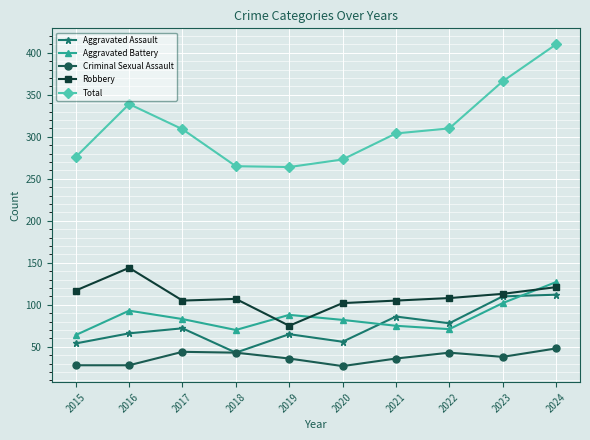

How many distinct data groups are displayed?

5